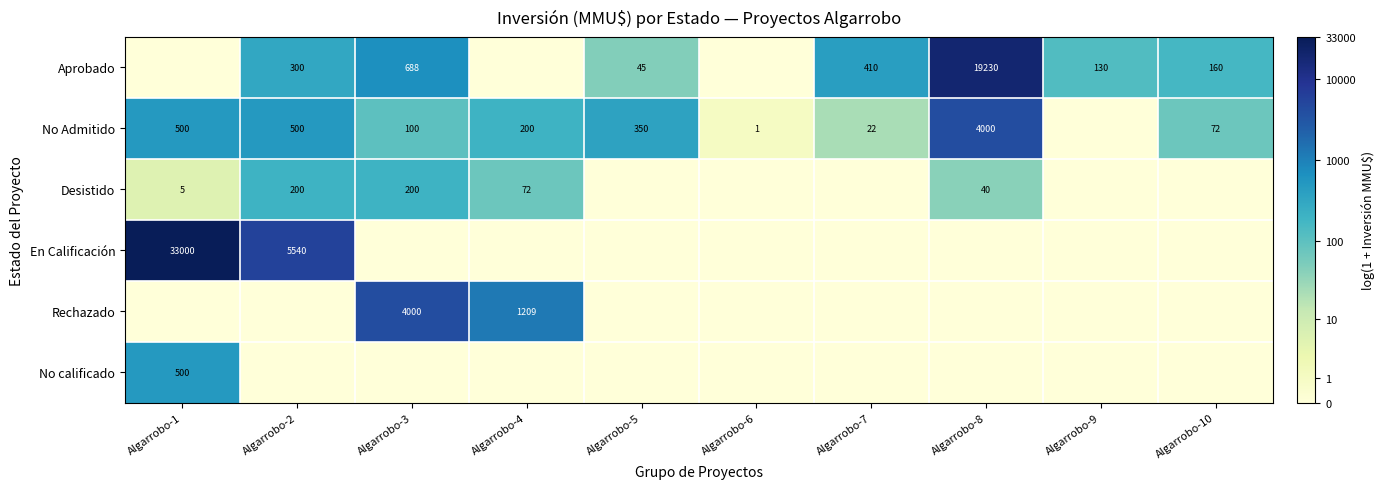

Is the value of No Admitido at Algarrobo-1 greater than the value of En Calificación at Algarrobo-2?

No